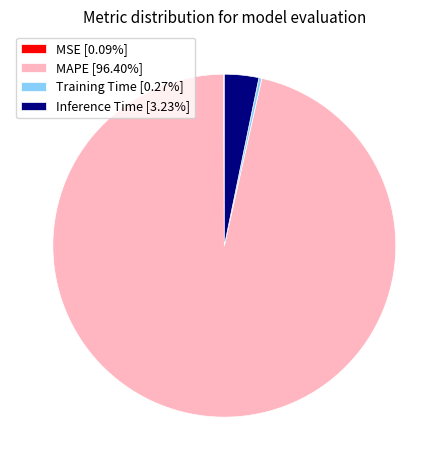

Does any single category account for the majority?

Yes